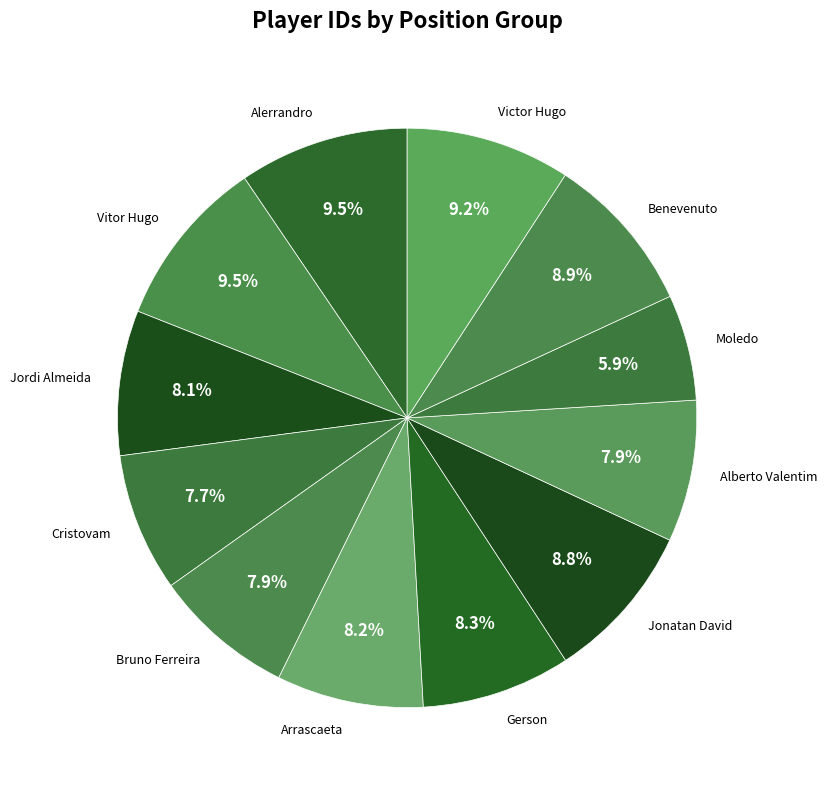

Is there a majority slice in this chart?

No